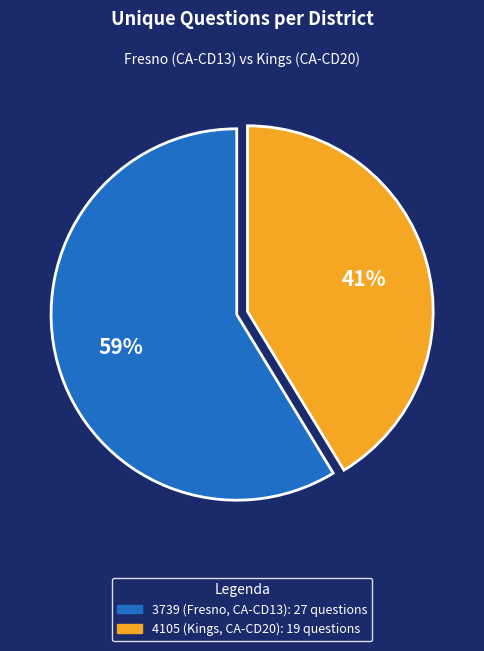

To the nearest percent, what portion does 4105 (Kings, CA-CD20) represent?

41%